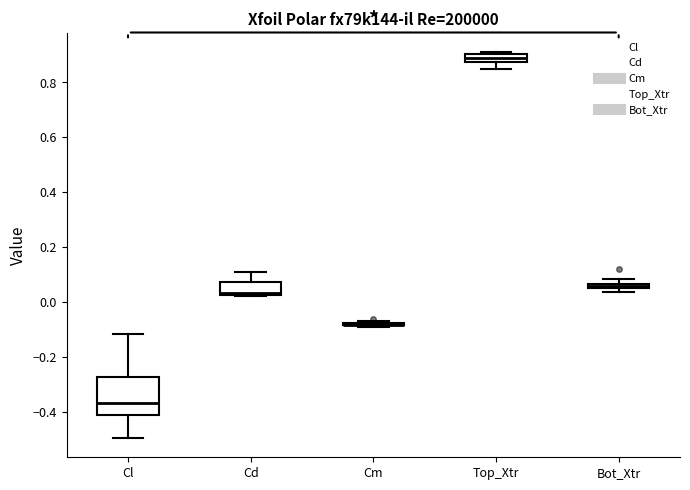

Which box is the tallest, from its lower edge to its upper edge?

Cl